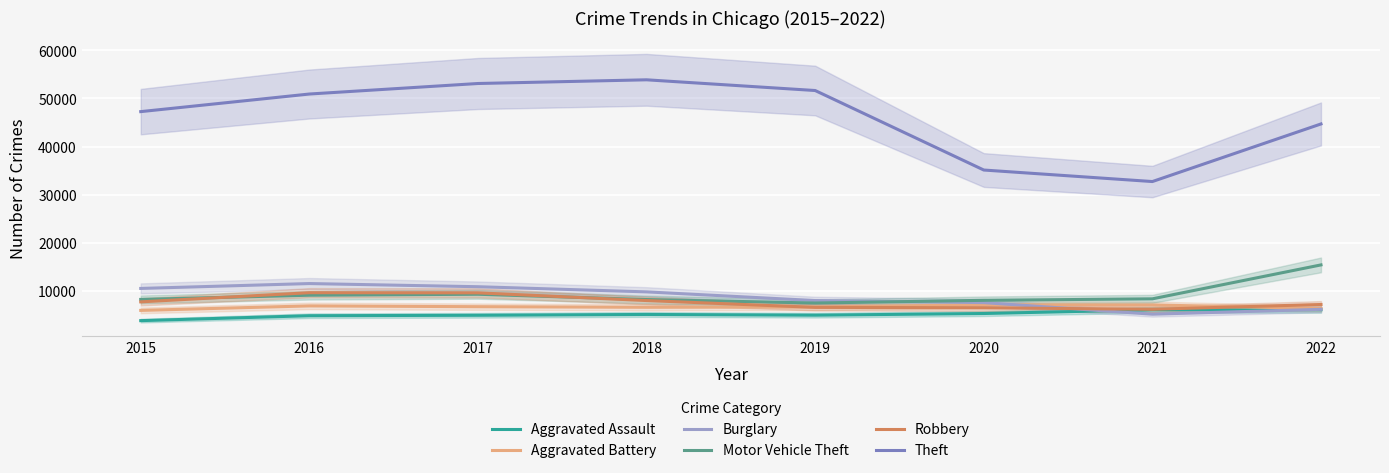

The Theft series shows 32718 at 2021. True or false?

True